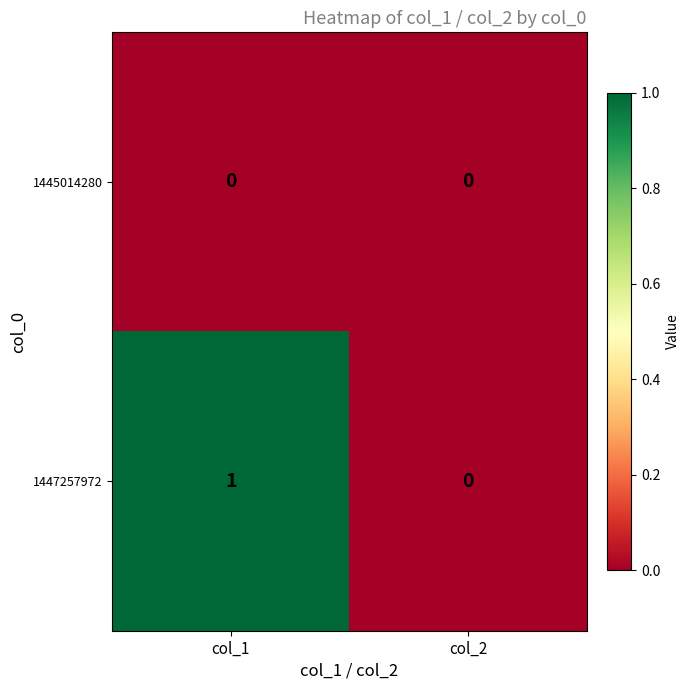

Which series has the largest total across all categories?

1447257972